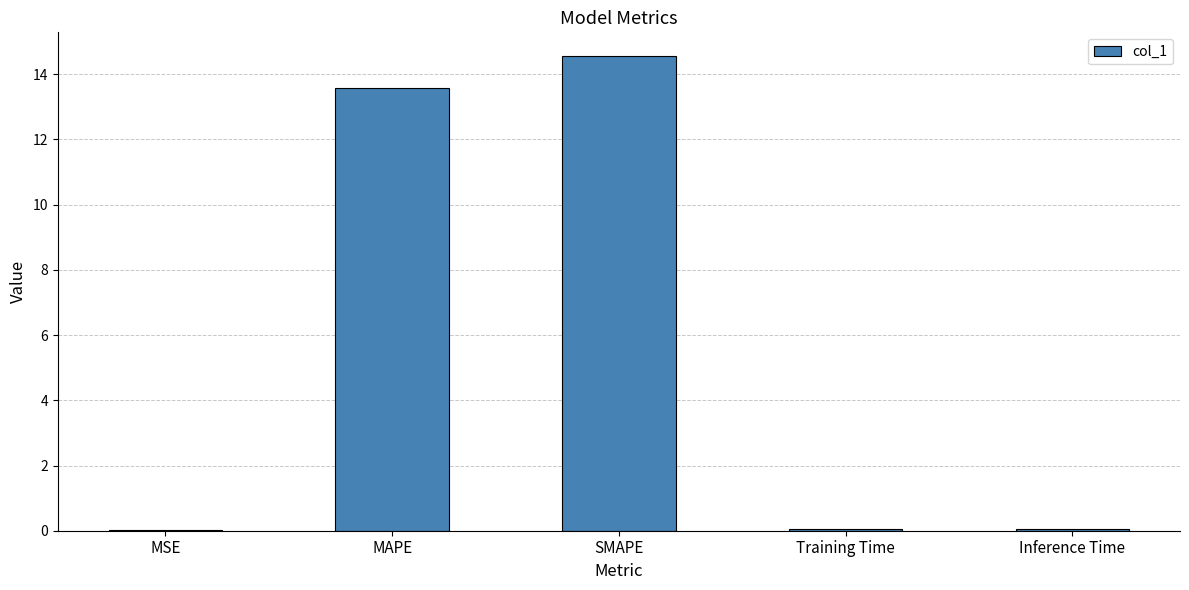

The chart shows a value of 22.7 at MAPE. True or false?

False